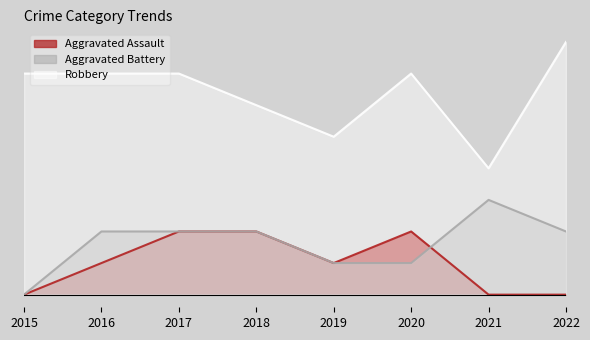

Which label corresponds to the smallest value in the chart?

2015